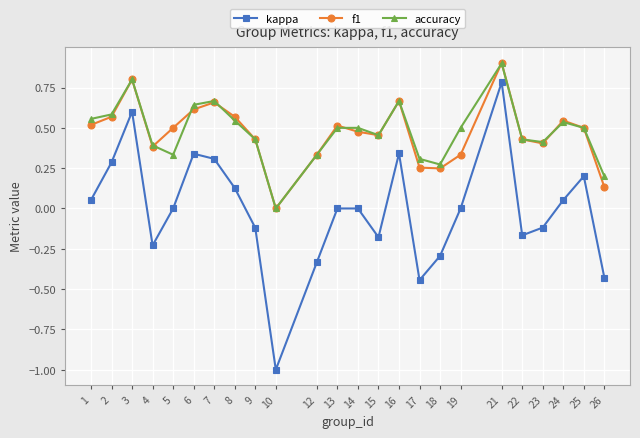

What is the difference between the maximum and minimum values in the kappa series?

1.8